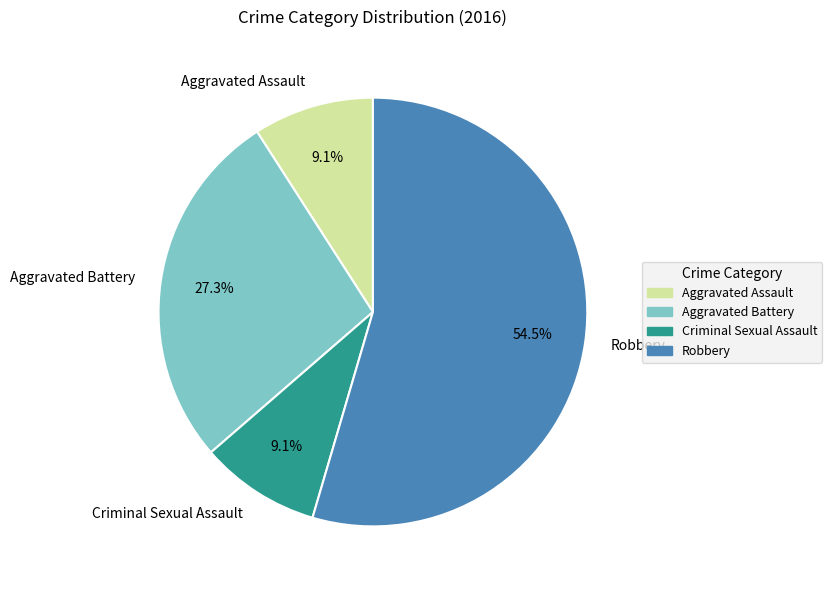

Which slice is the largest?

Robbery